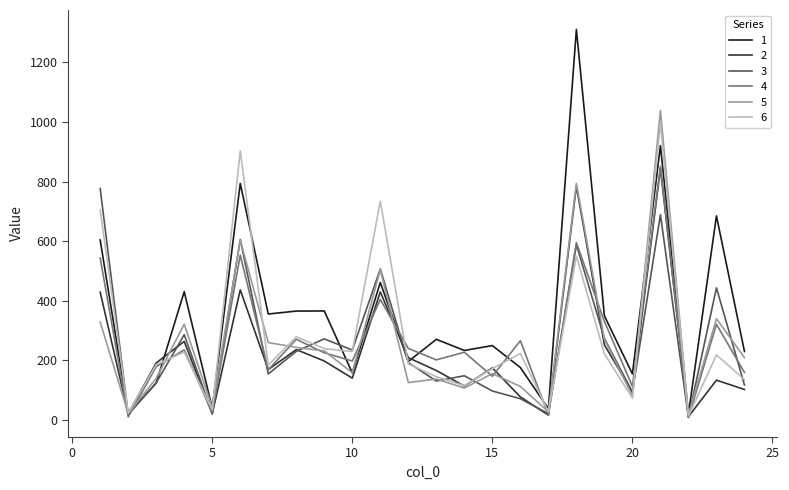

How many interior local valleys does the 4 series have?

9